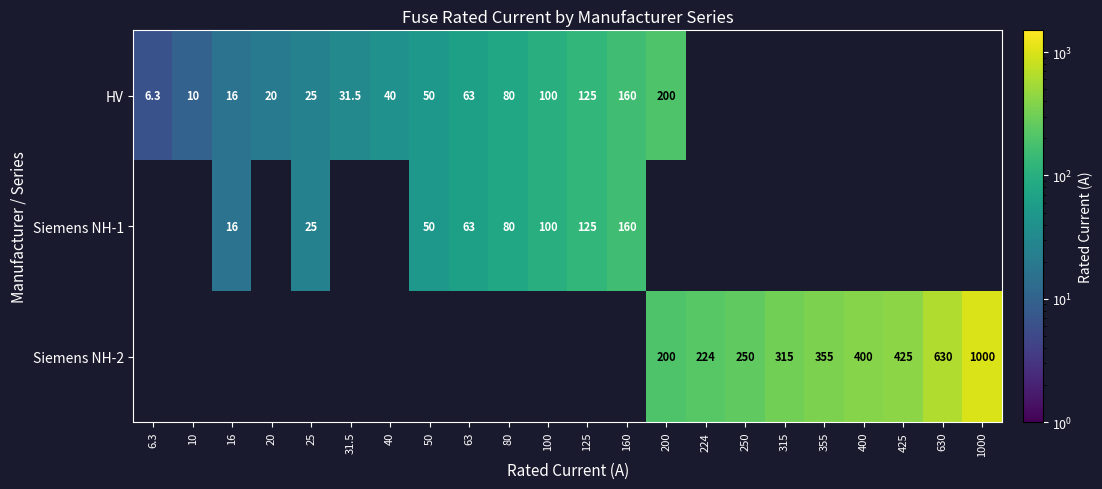

Is it true that HV equals 16.0 at 16?

True